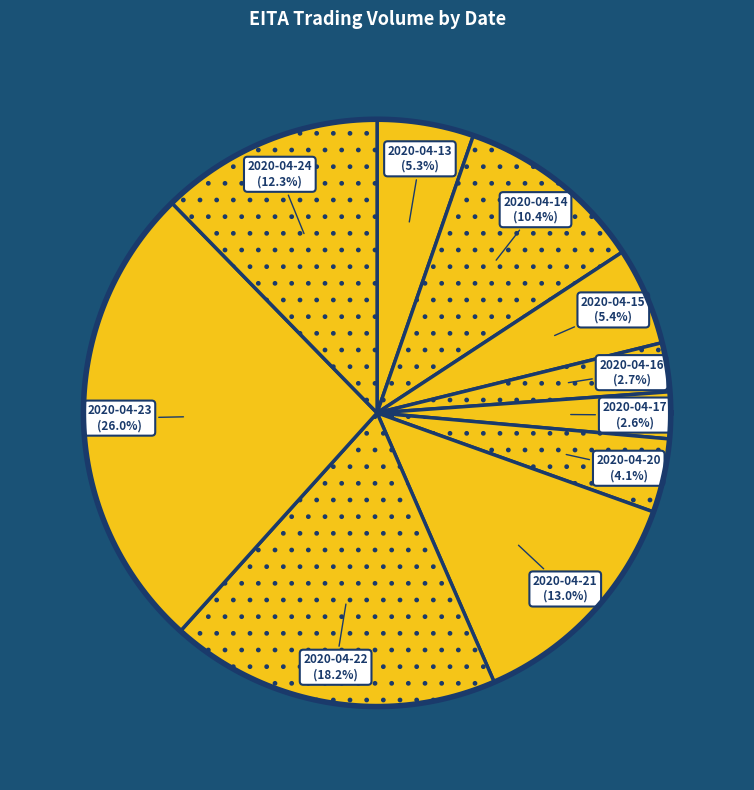

Rank the categories by value from highest to lowest.

2020-04-23, 2020-04-22, 2020-04-21, 2020-04-24, 2020-04-14, 2020-04-15, 2020-04-13, 2020-04-20, 2020-04-16, 2020-04-17